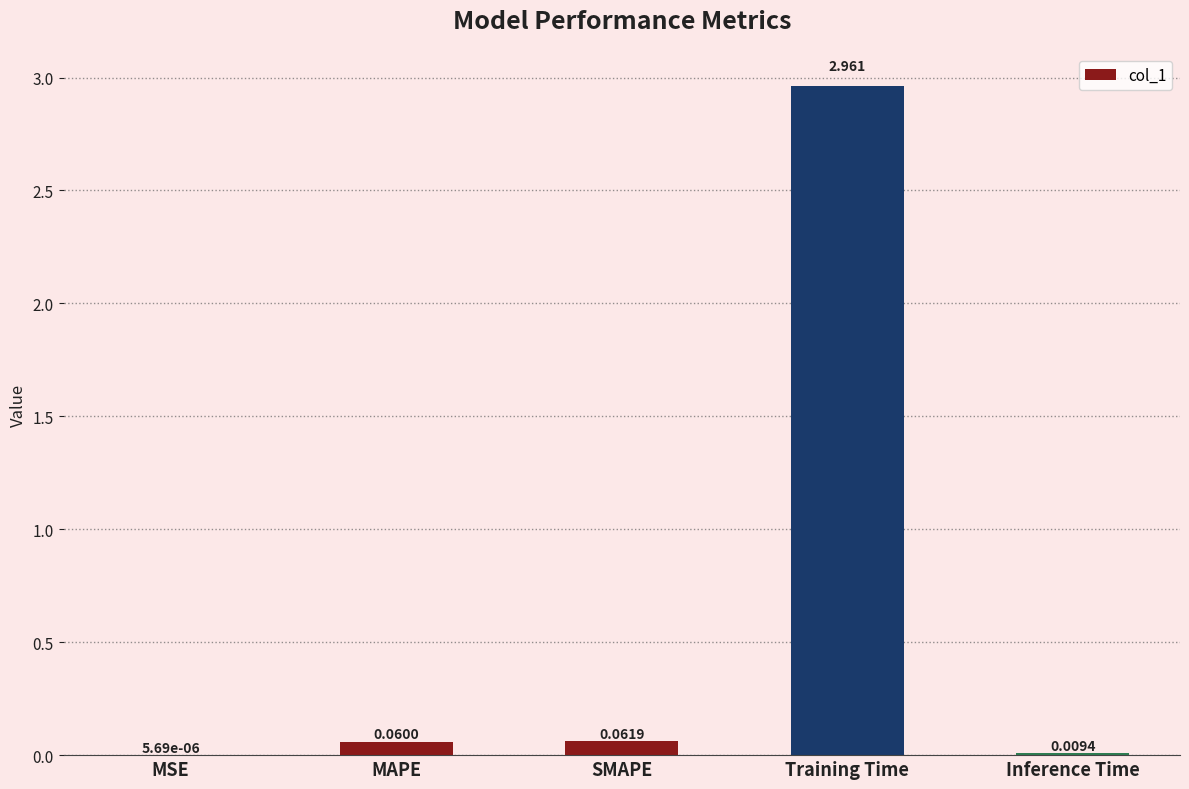

Where is the data nearest to the value 1?

SMAPE